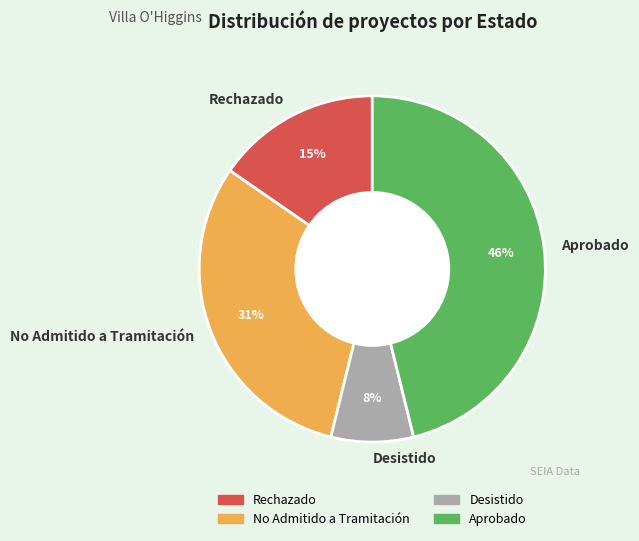

Which slice is the largest?

Aprobado